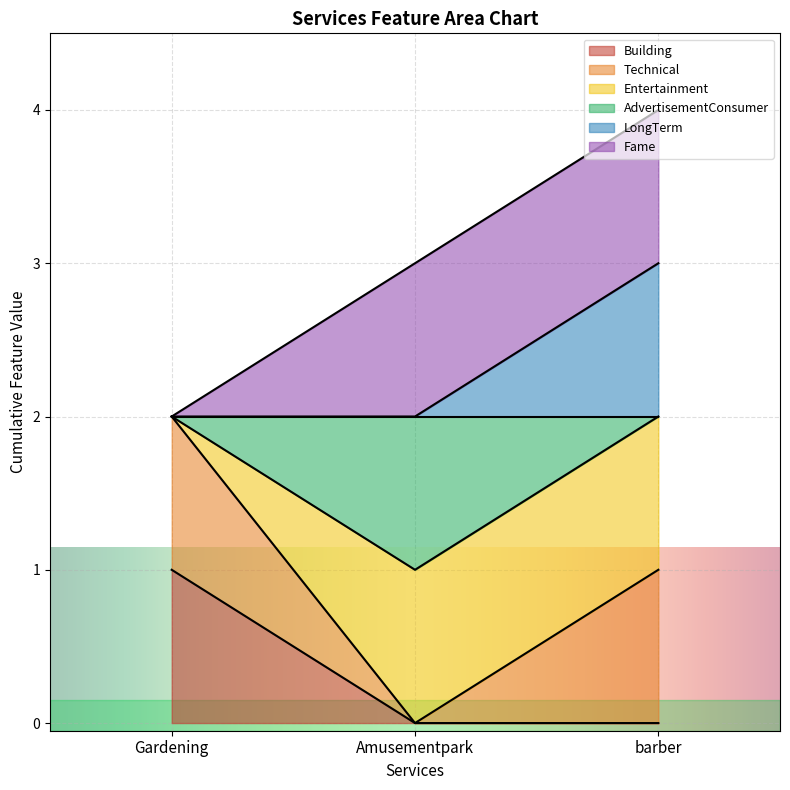

How many lines are shown in the chart?

6